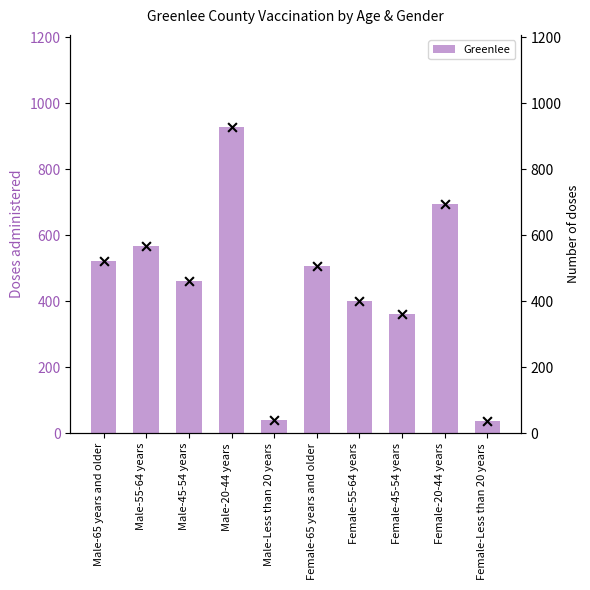

Which has a higher value, Male-Less than 20 years or Male-65 years and older?

Male-65 years and older